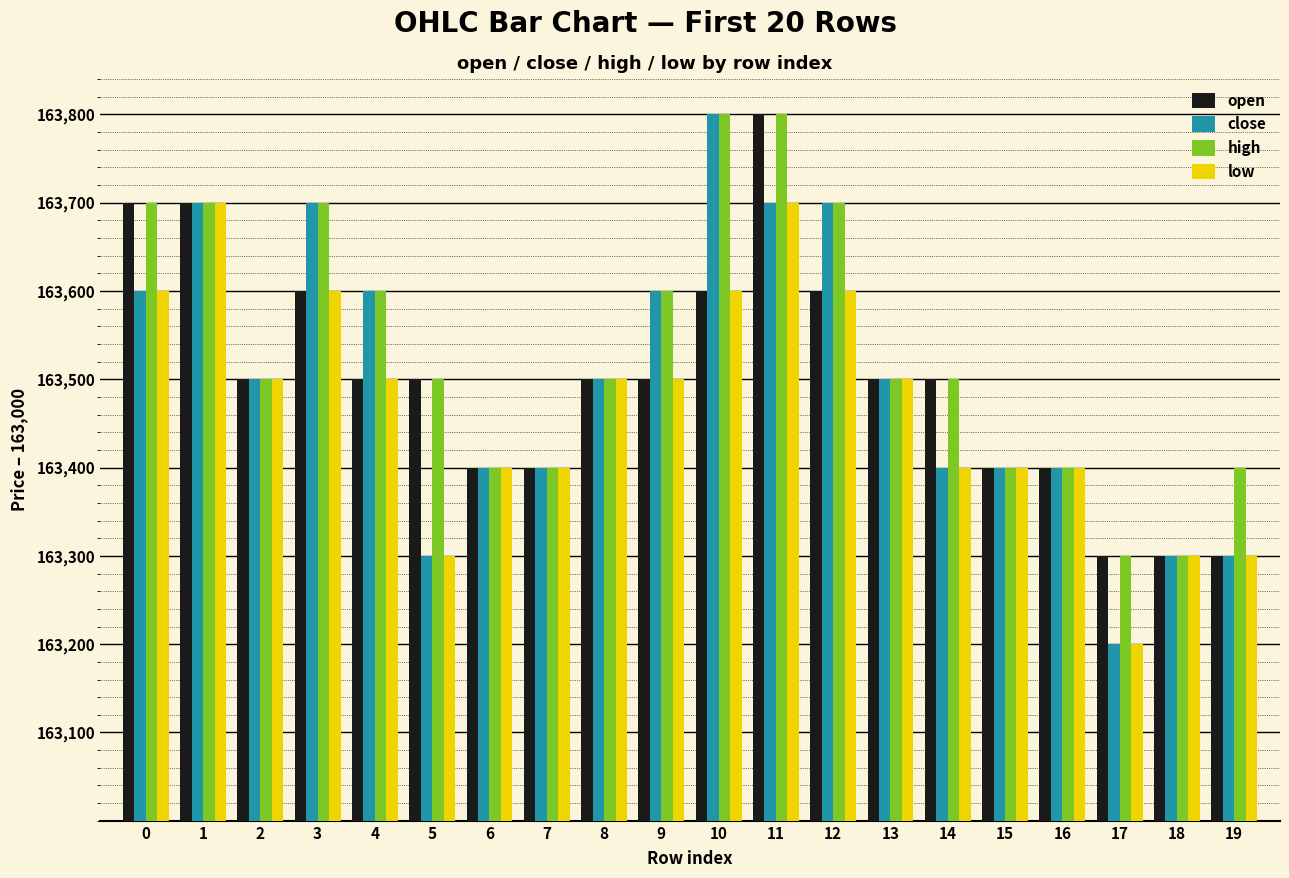

What is the value of the high bar at the 8th from the left?

400